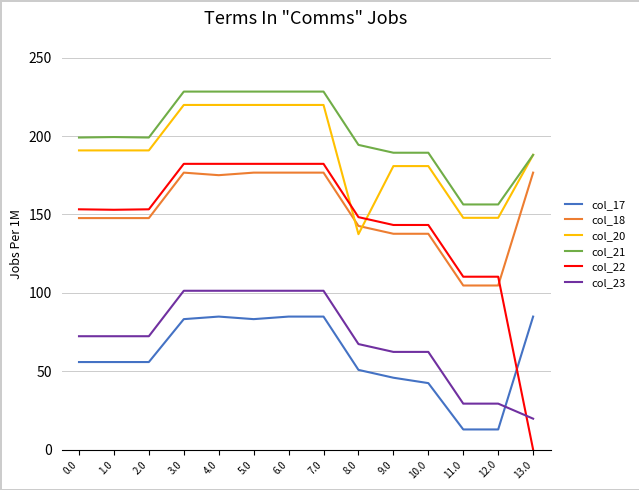

Rank the series by their maximum value, from highest to lowest.

col_21, col_20, col_22, col_18, col_23, col_17